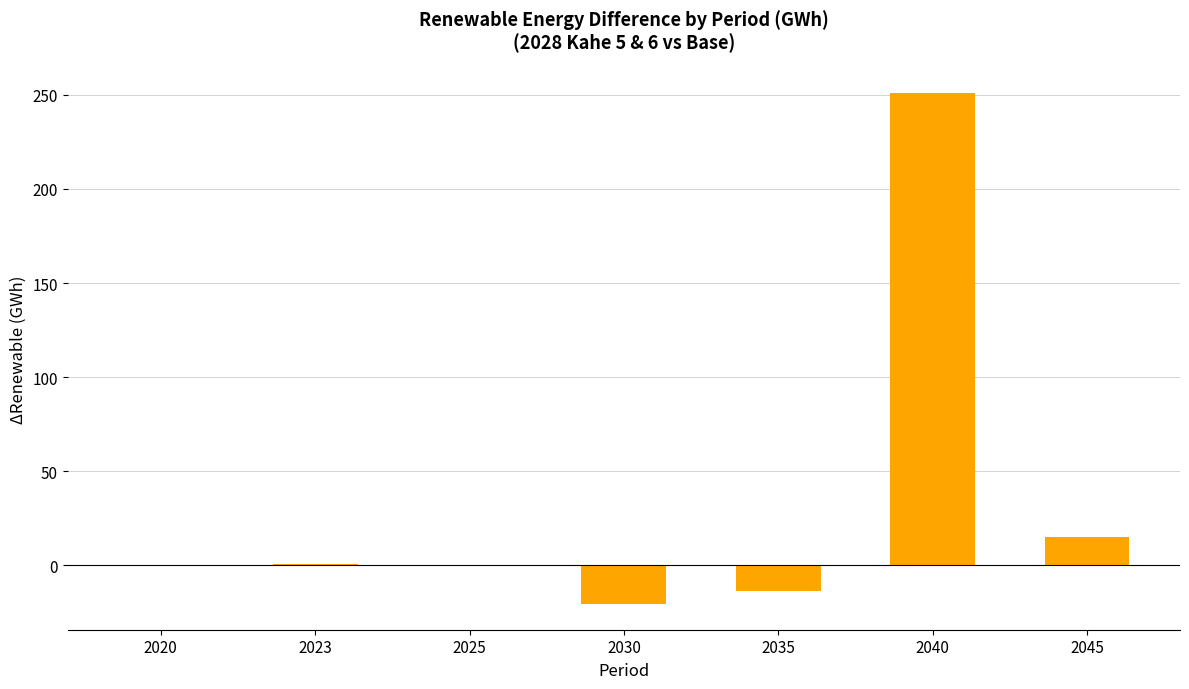

What is the greatest value displayed?

251.1